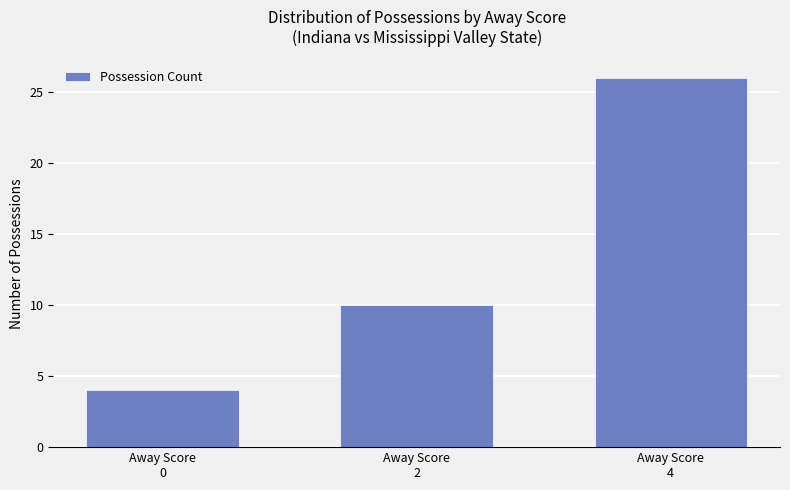

How many values are below 10?

1